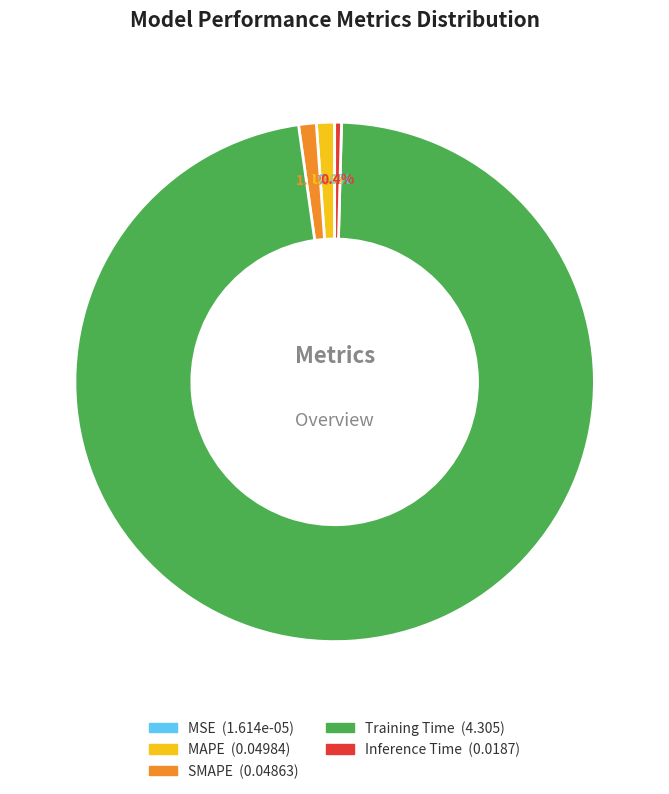

Combined, what portion of the pie is Training Time and Inference Time?

97.8%